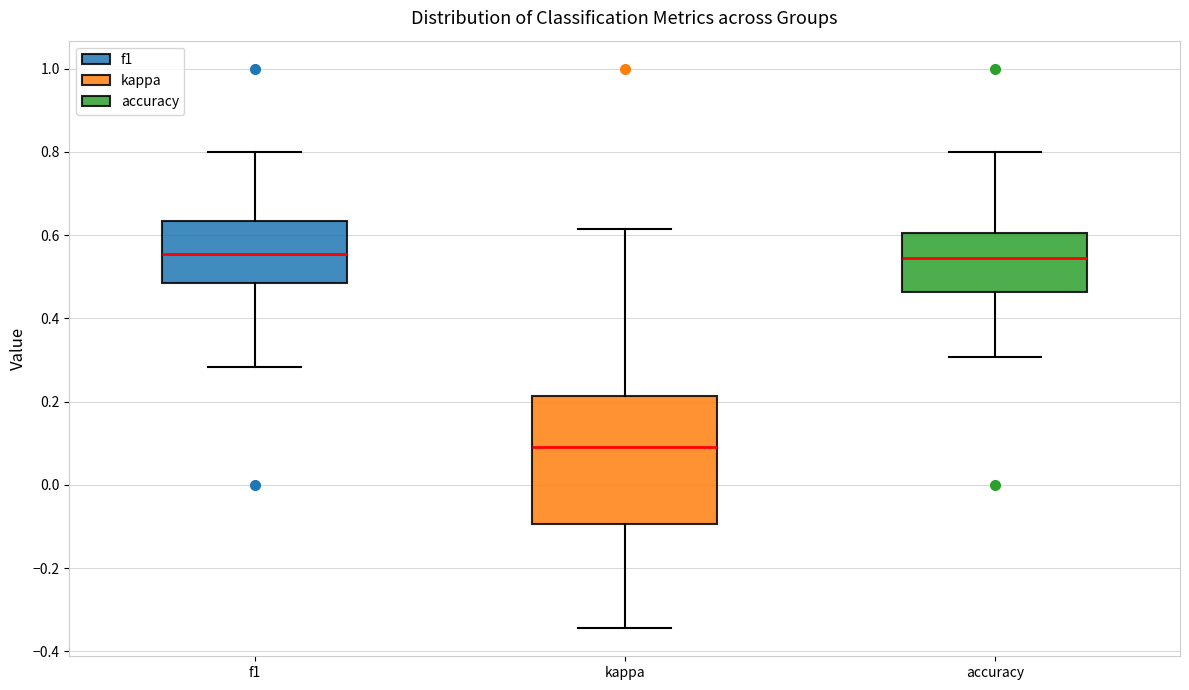

Where is the upper edge of the box for accuracy on the y-axis? The values are not printed on the chart, so give them approximately, as read against the axis.

0.60